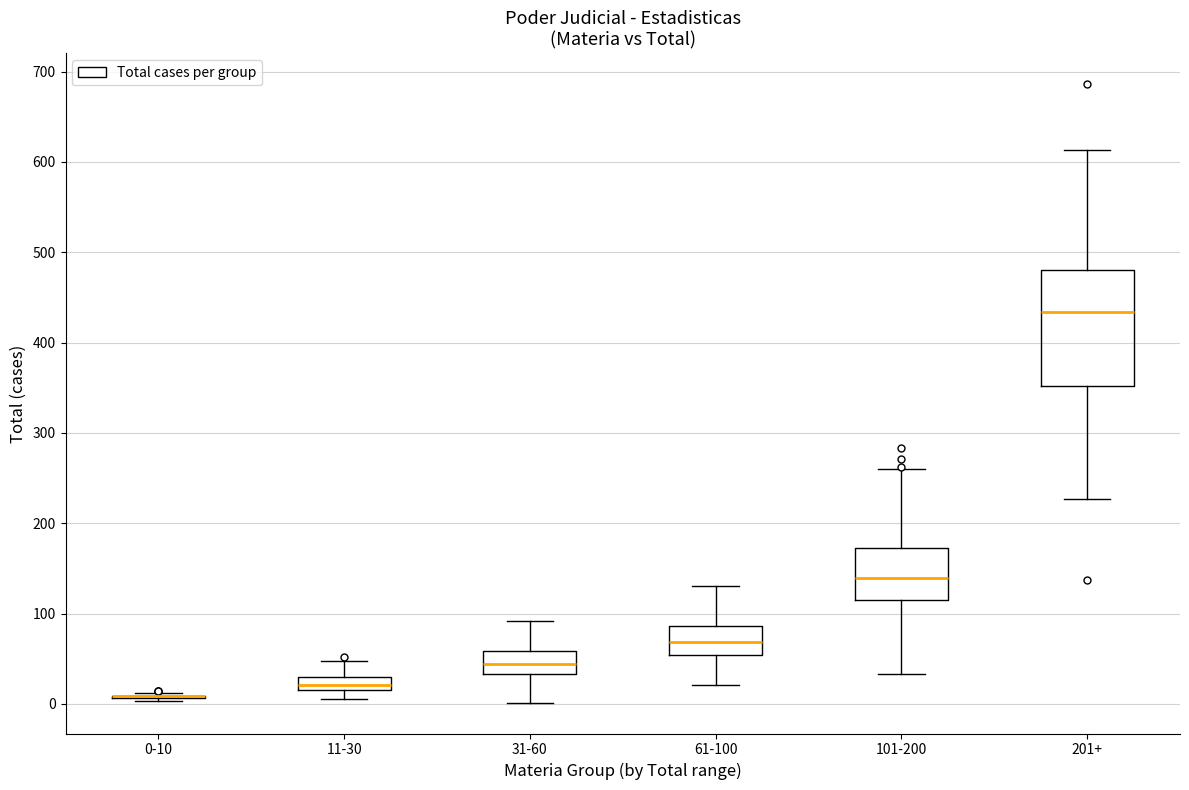

Where is the upper edge of the box for 101-200 on the y-axis? The values are not printed on the chart, so give them approximately, as read against the axis.

170